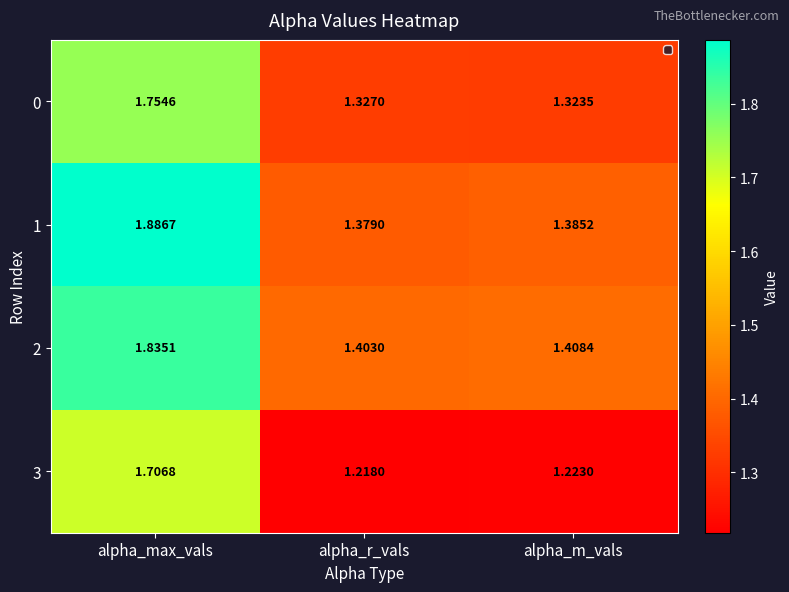

Which series has the widest spread of values?

1